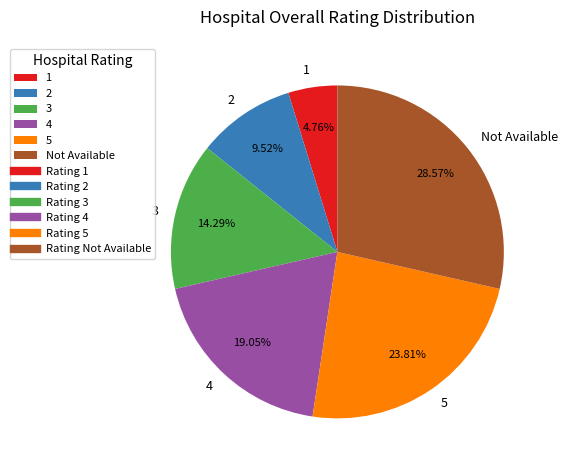

To the nearest percent, what percentage of the pie is Not Available?

29%